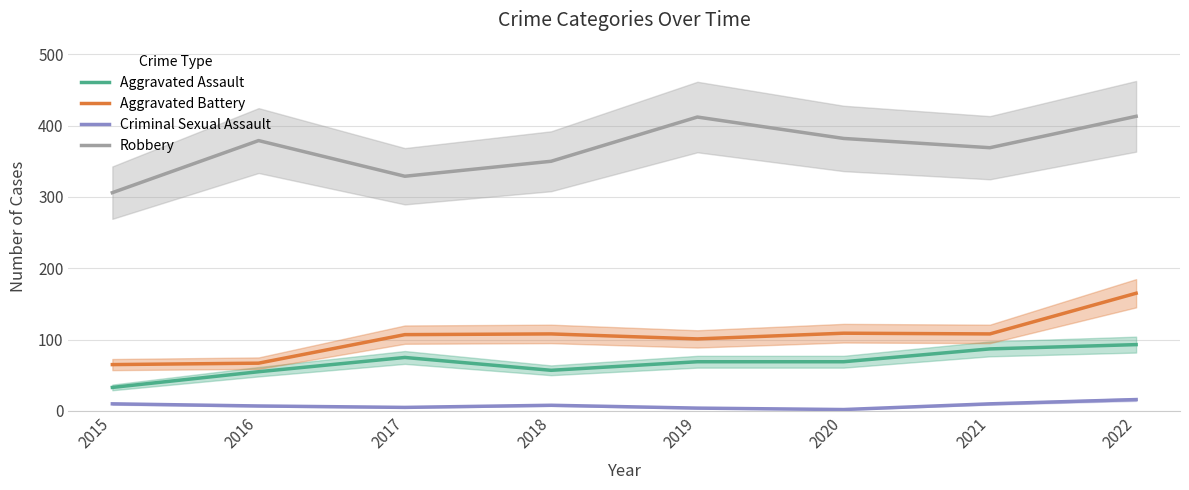

Reading right to left, extract all data points from this chart.

Aggravated Assault: 2022=93	2021=87	2020=69	2019=69	2018=57	2017=75	2016=55	2015=33
Aggravated Battery: 2022=165	2021=108	2020=109	2019=101	2018=108	2017=107	2016=67	2015=65
Criminal Sexual Assault: 2022=16	2021=10	2020=2	2019=4	2018=8	2017=5	2016=7	2015=10
Robbery: 2022=413	2021=369	2020=382	2019=412	2018=350	2017=329	2016=379	2015=306